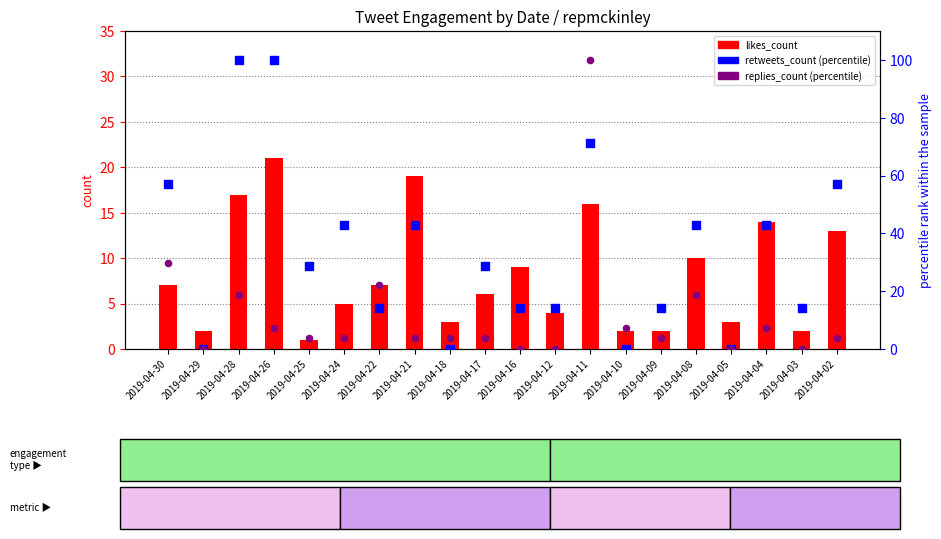

Which series contains the highest Y value?

retweets_count (percentile)